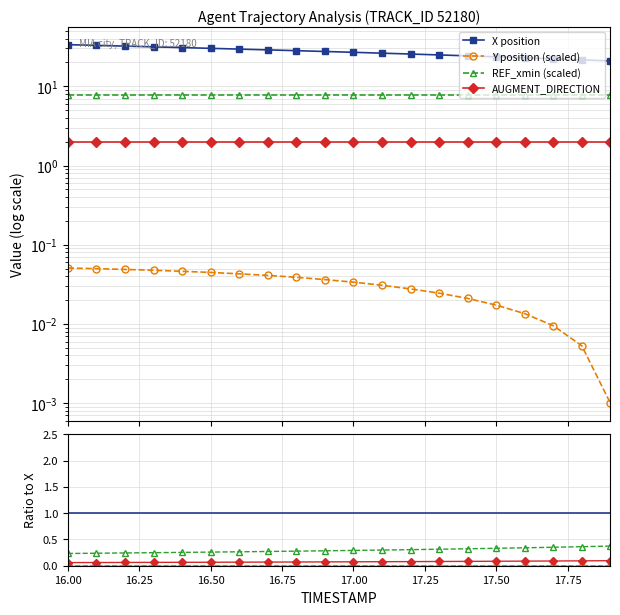

At which category is the sum across all series the highest?

16.00